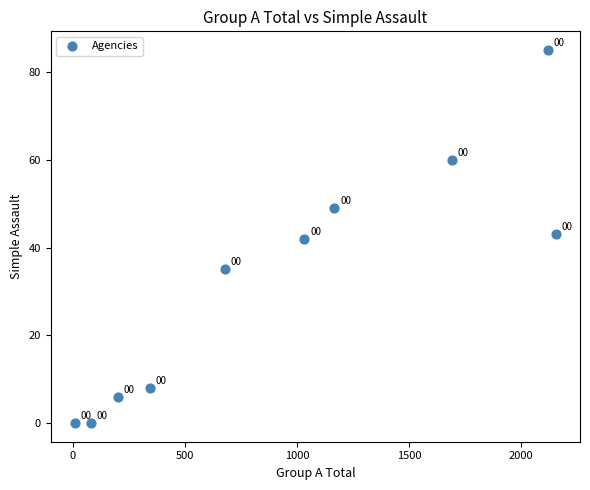

What Y value in the scatter plot is closest to 42?

42